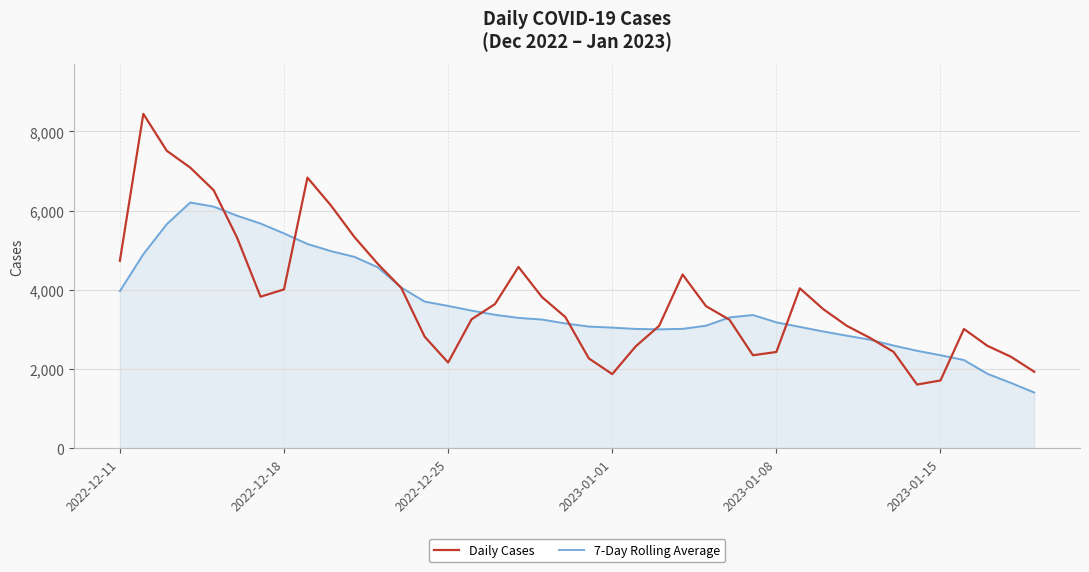

What is the greatest value displayed?

8443.0